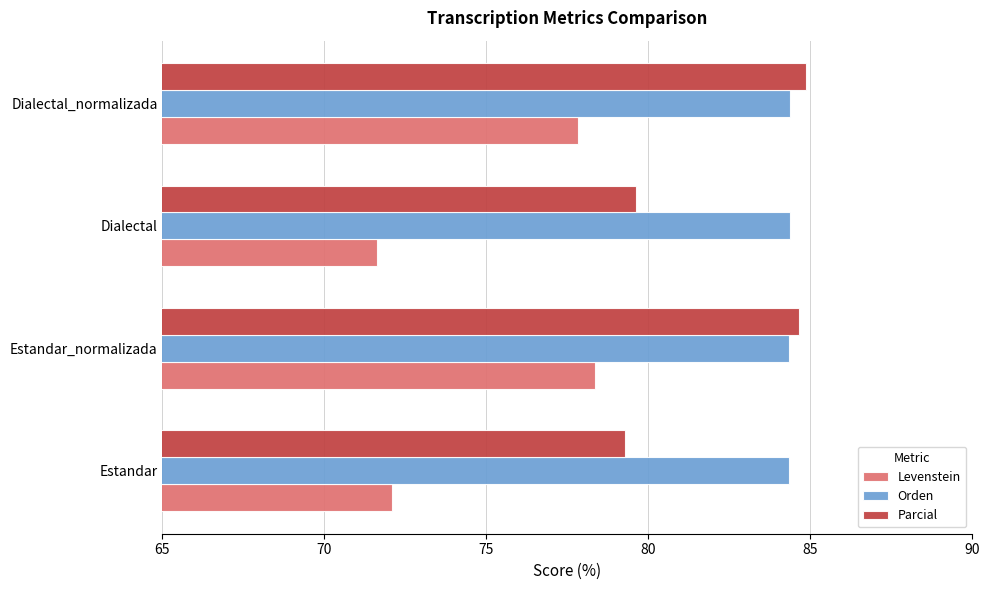

The Parcial series shows 34.0 at Estandar. True or false?

False